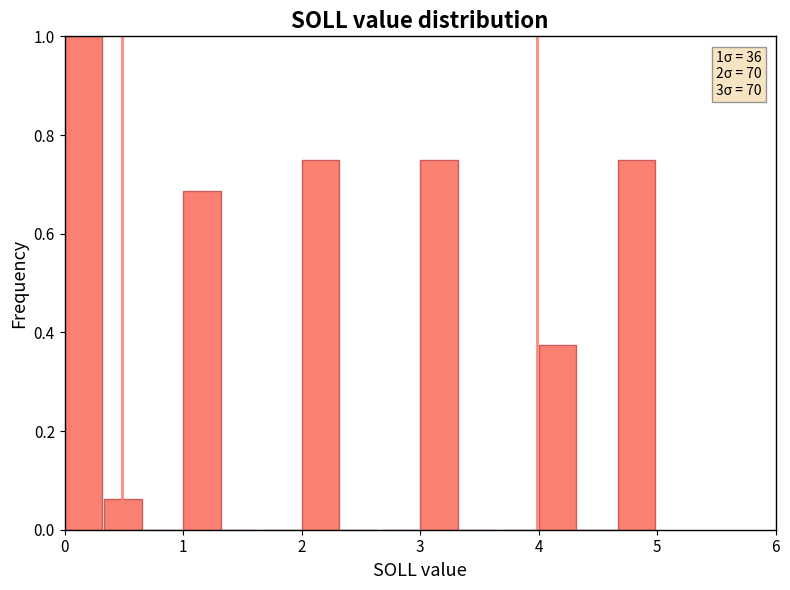

Around what value on the x-axis is the tallest bar? Give the approximate position of its centre, as read against the axis.

0.2